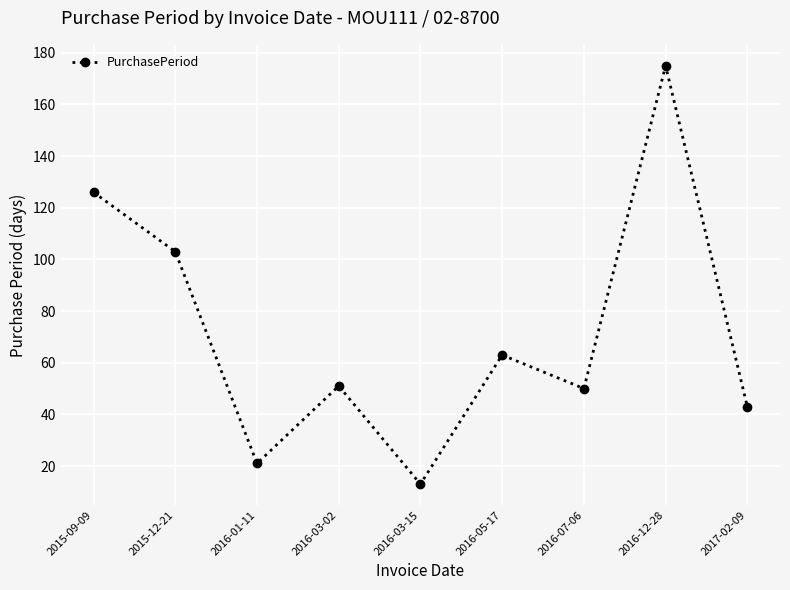

What is the label of the 6th point from the right?

2016-03-02